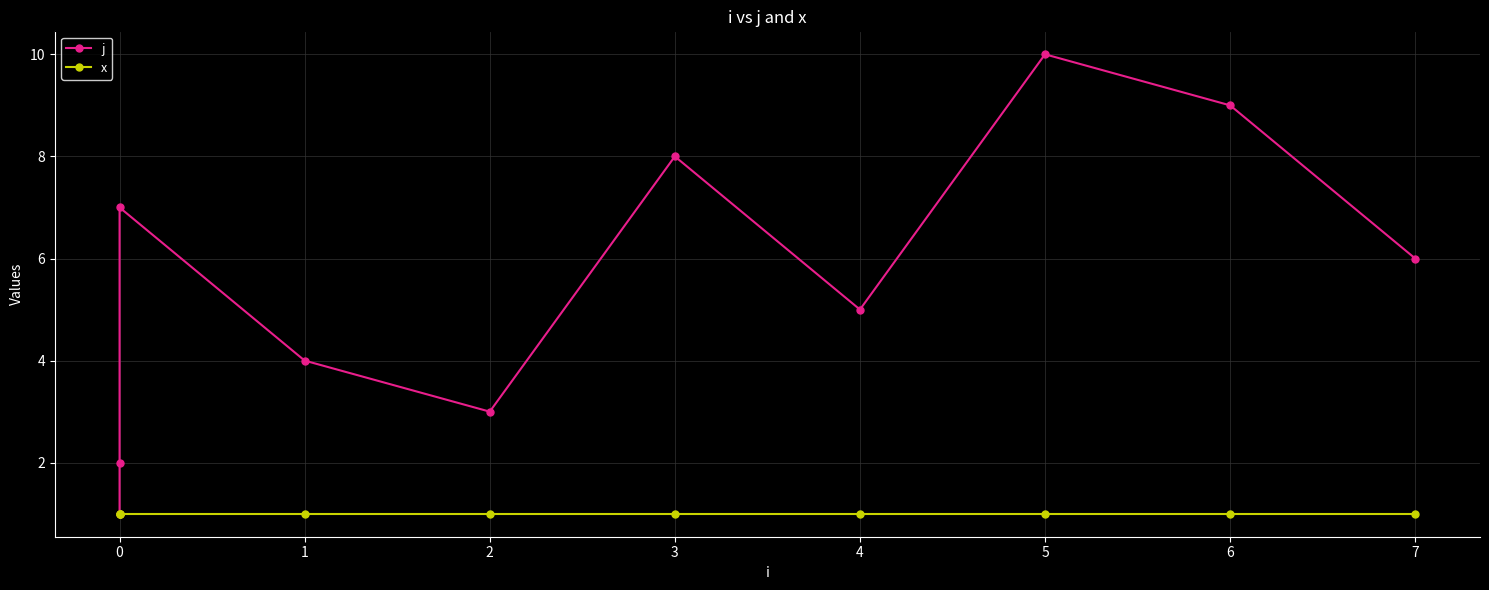

Between 0 and 5, which series saw the biggest shift?

j